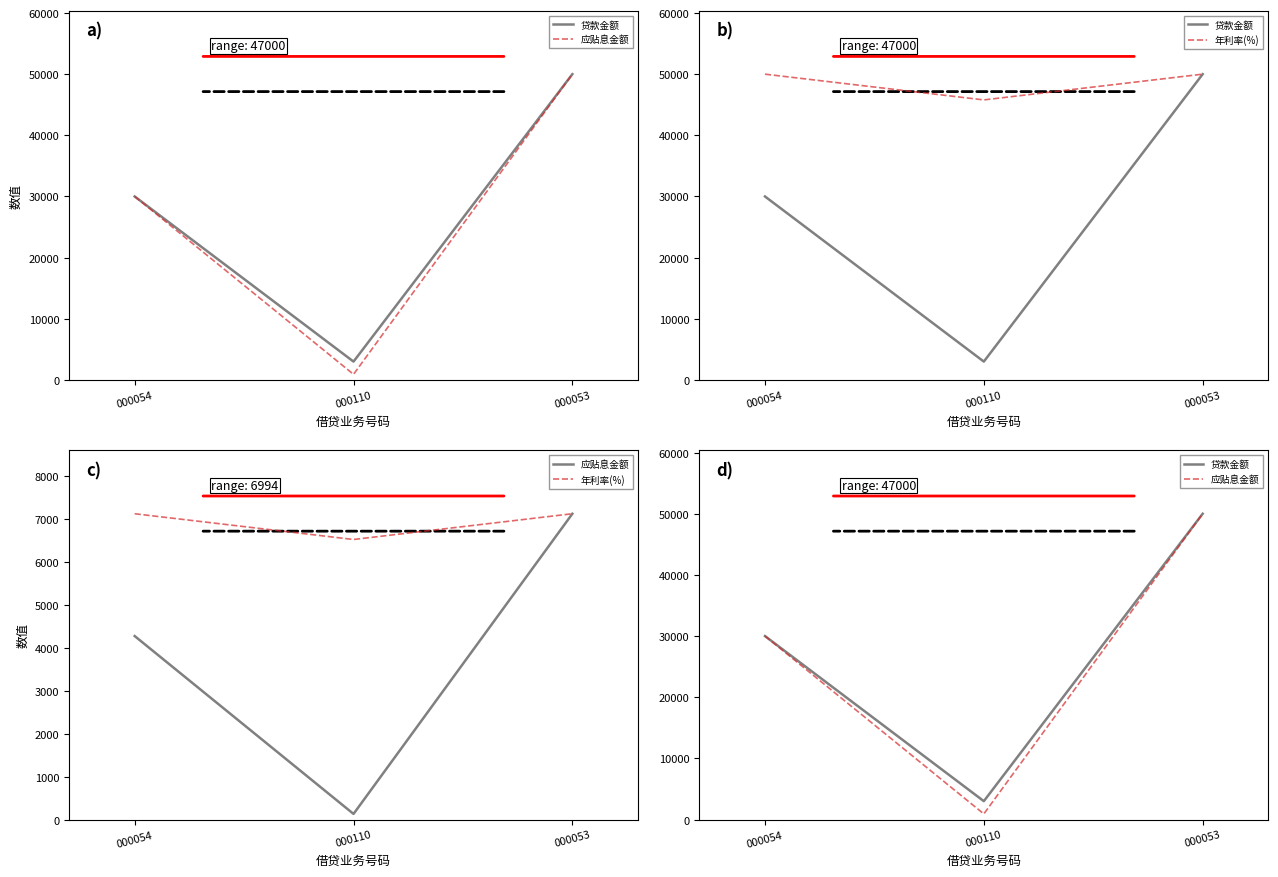

What is the approximate value of 年利率(%) at 000053?

7125.0